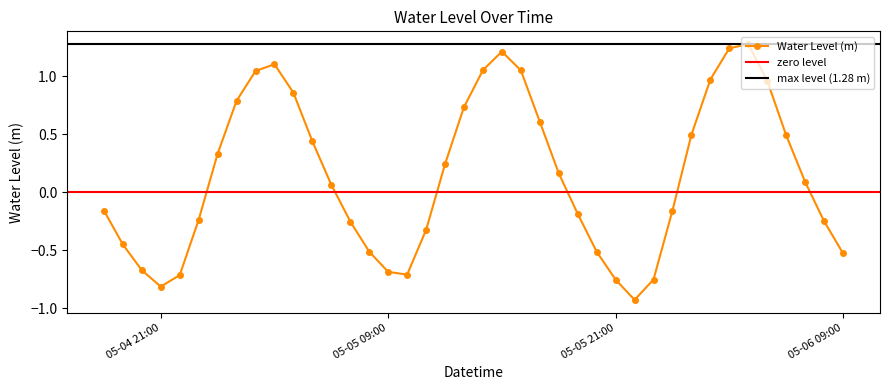

Is it true that the value at 2024-05-04 18:00:00 is -0.1?

False